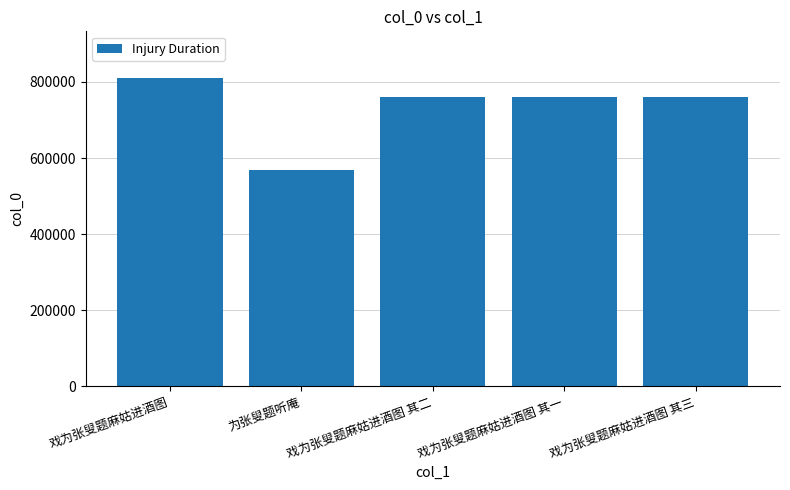

Is it true that the value at 戏为张叟题麻姑进酒图 其二 is 1254530?

False